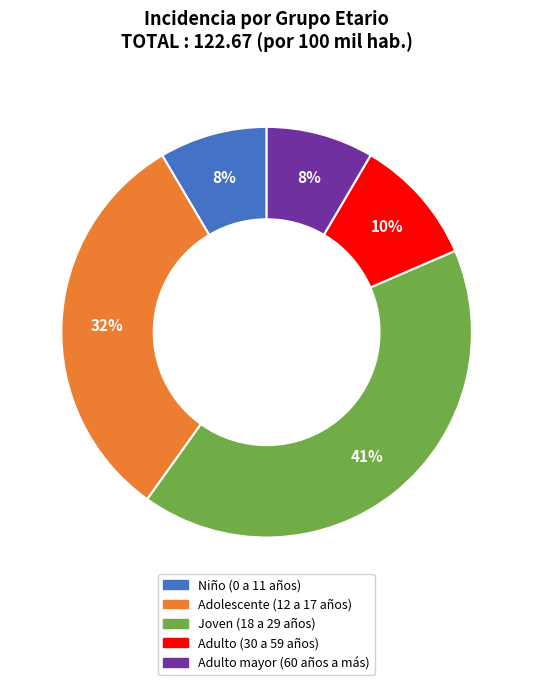

To the nearest percent, what is the difference between the largest and smallest slice percentages?

33%